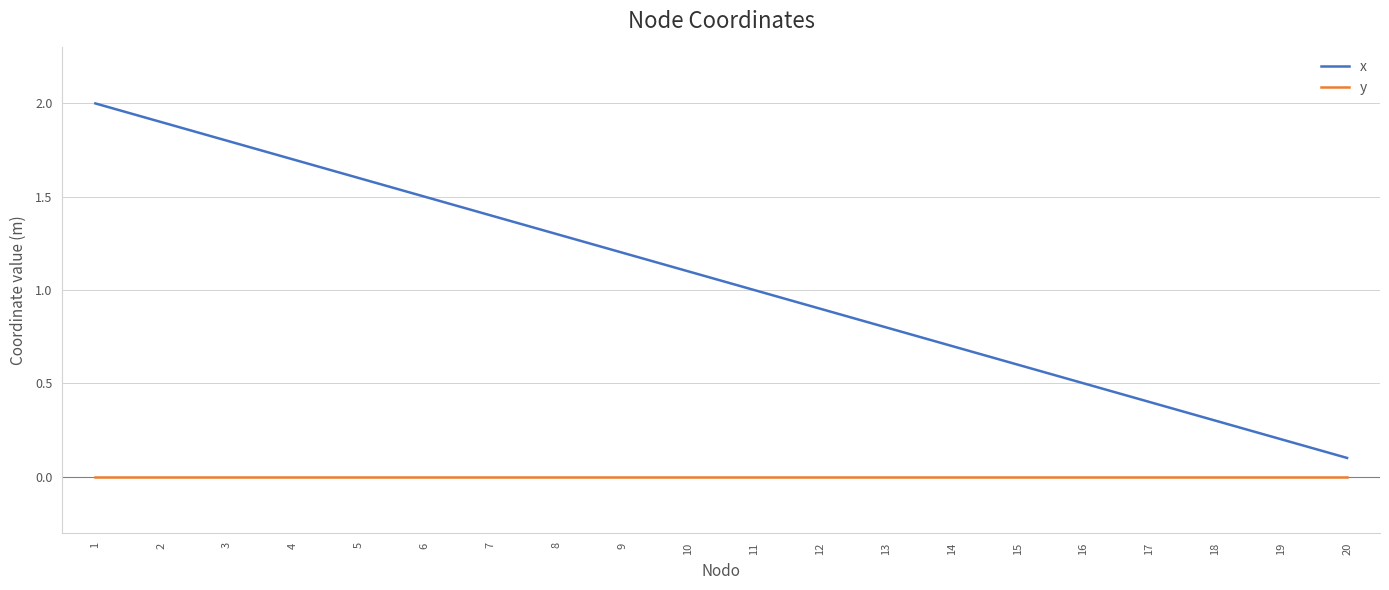

What is the difference between the maximum and minimum values in the x series?

1.9